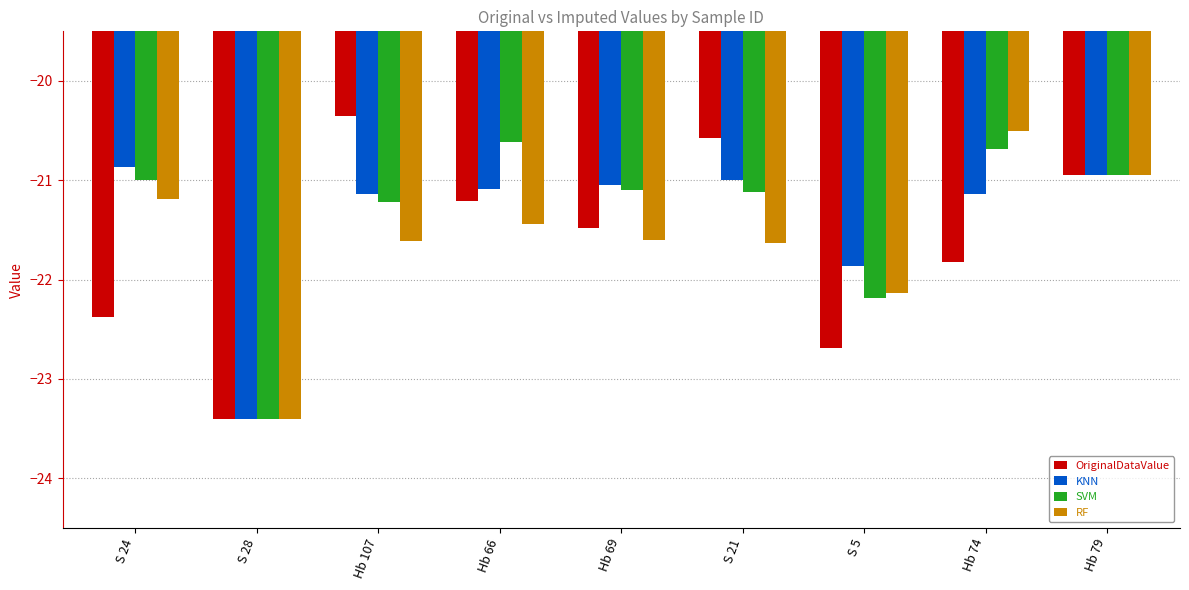

What is the highest value of the RF series?

-20.5